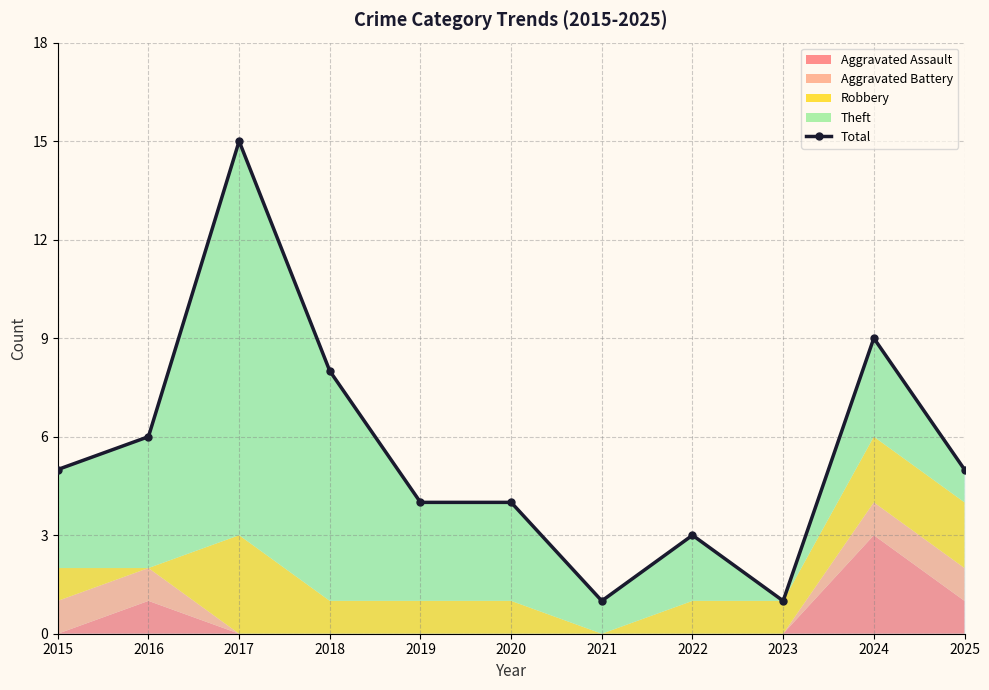

Approximately how many times larger is the value at 2018 compared to 2021?

8.0